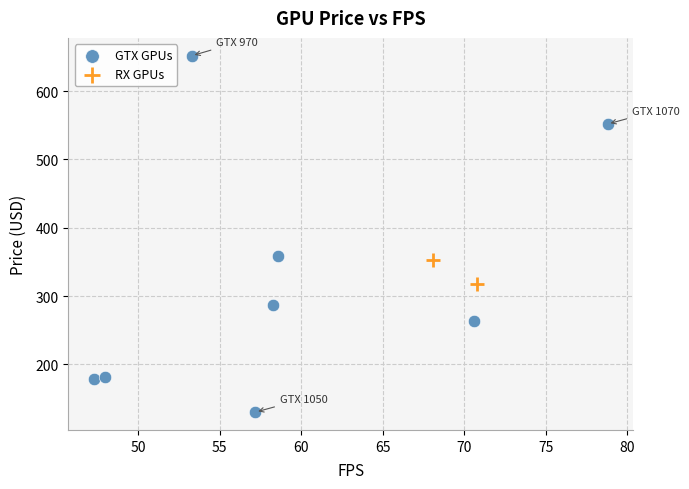

What are all the series names shown in the legend?

GTX GPUs, RX GPUs